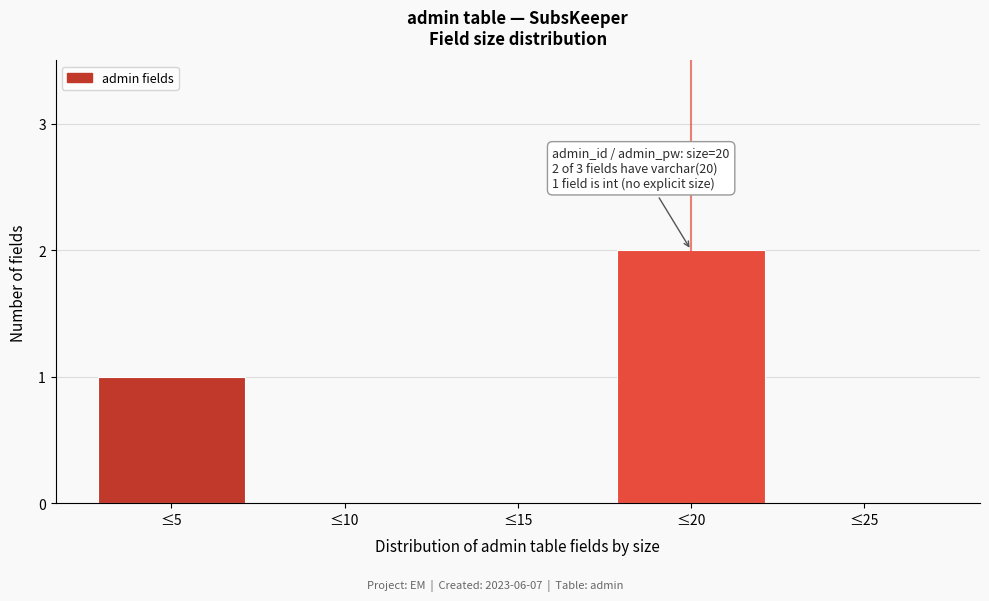

Reading left to right, extract all data points from this chart.

≤5=1	≤10=0	≤15=0	≤20=2	≤25=0